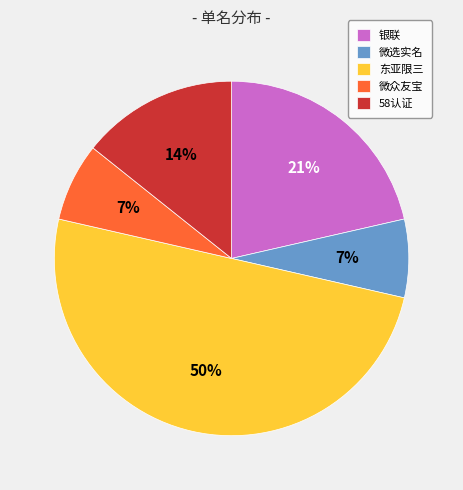

Does 银联 account for over 50% of the chart?

No